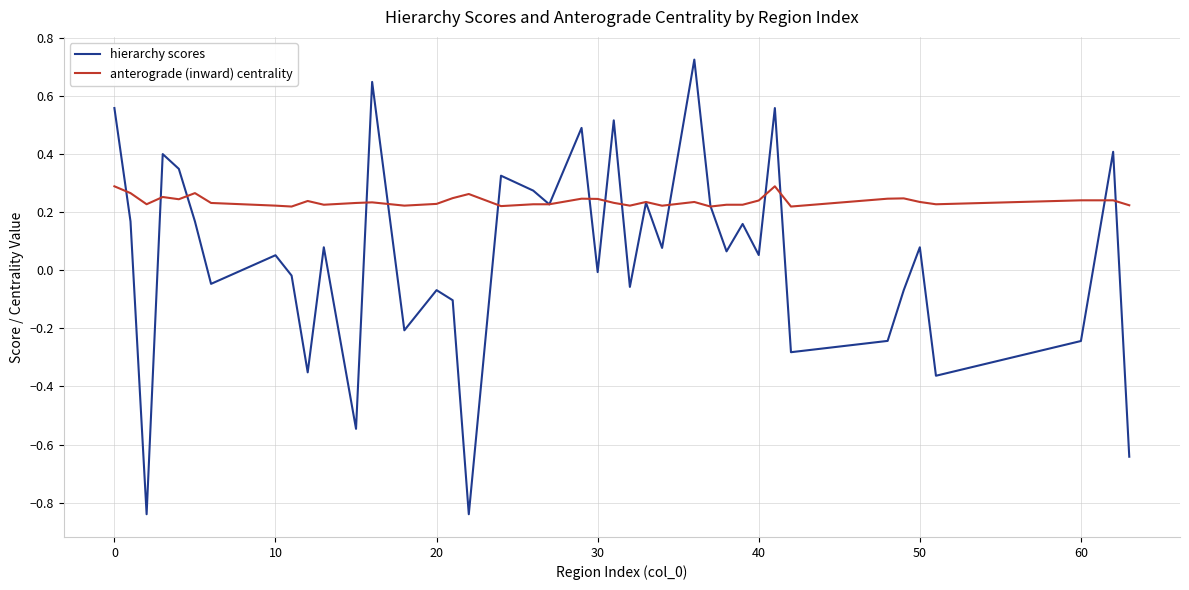

Which series has the largest total across all categories?

anterograde (inward) centrality